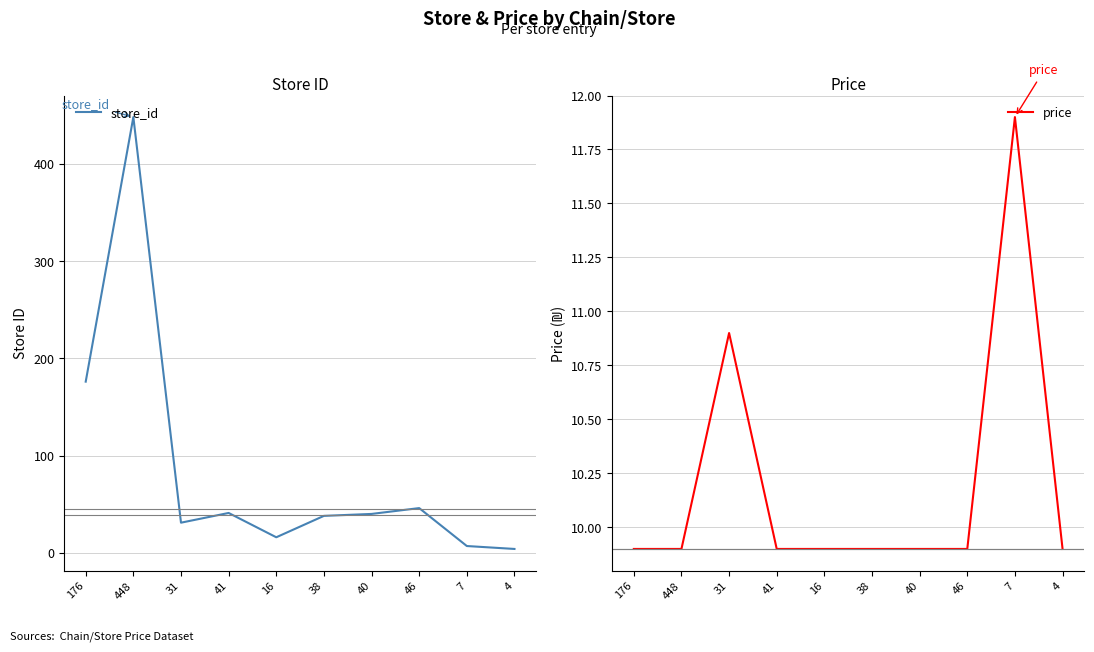

Which category has the highest value across all series?

448